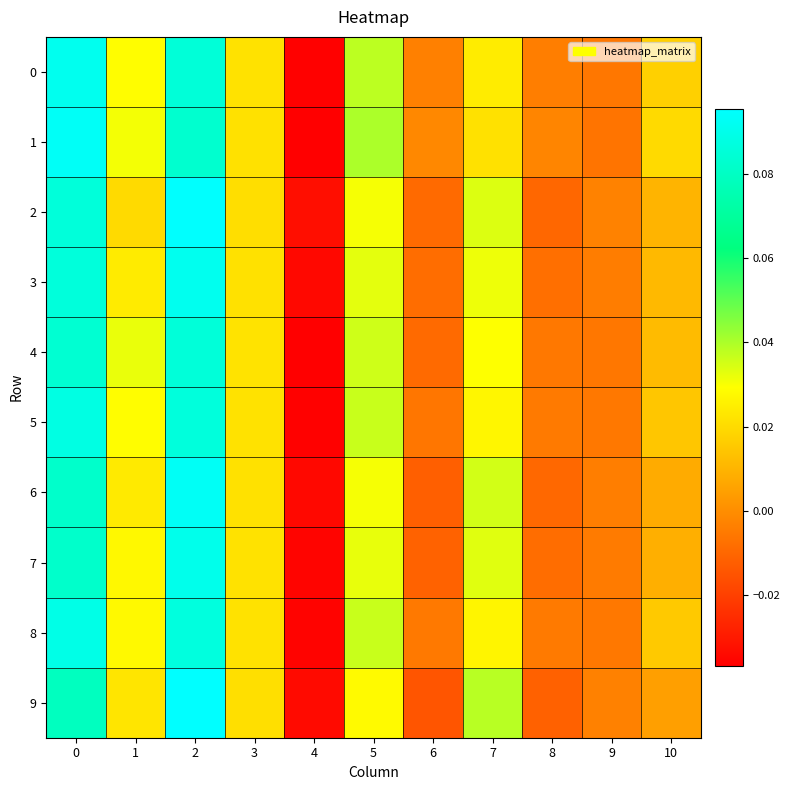

At which category does the chart reach its minimum across all series?

4